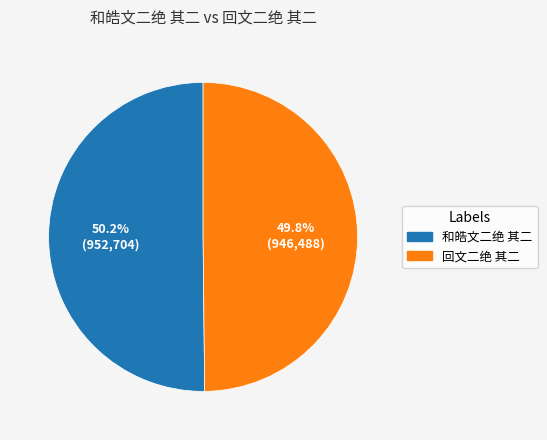

Combined, do 回文二绝 其二 and 和皓文二绝 其二 account for over 50%?

Yes